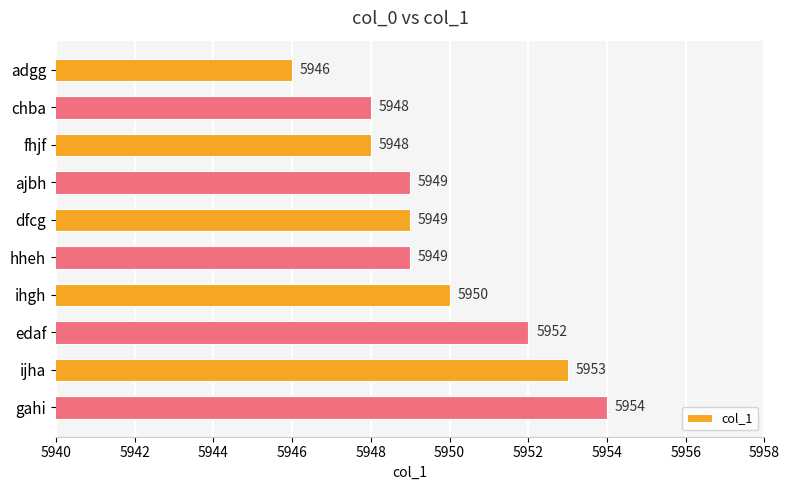

Where is the data nearest to the value 5950?

ihgh